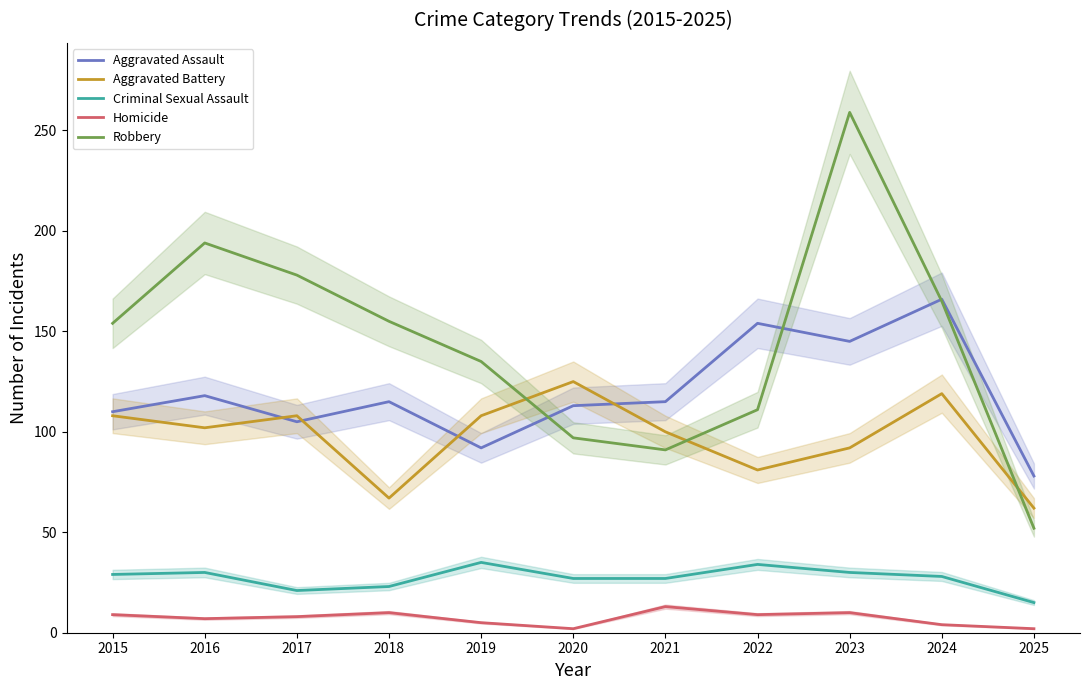

Between 2016 and 2021, which series saw the biggest shift?

Robbery